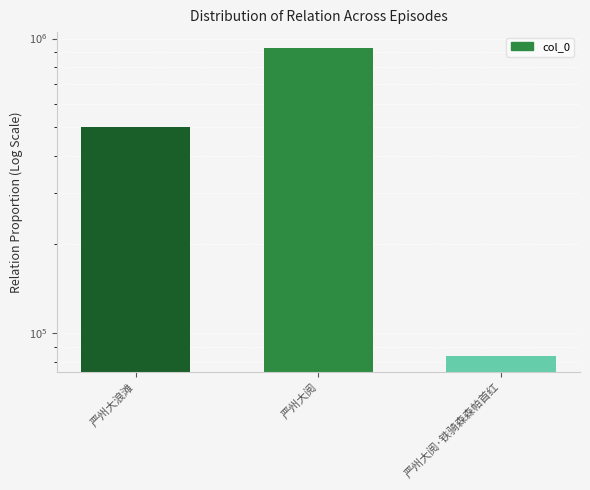

What is the value of the 1st bar from the left?

501175